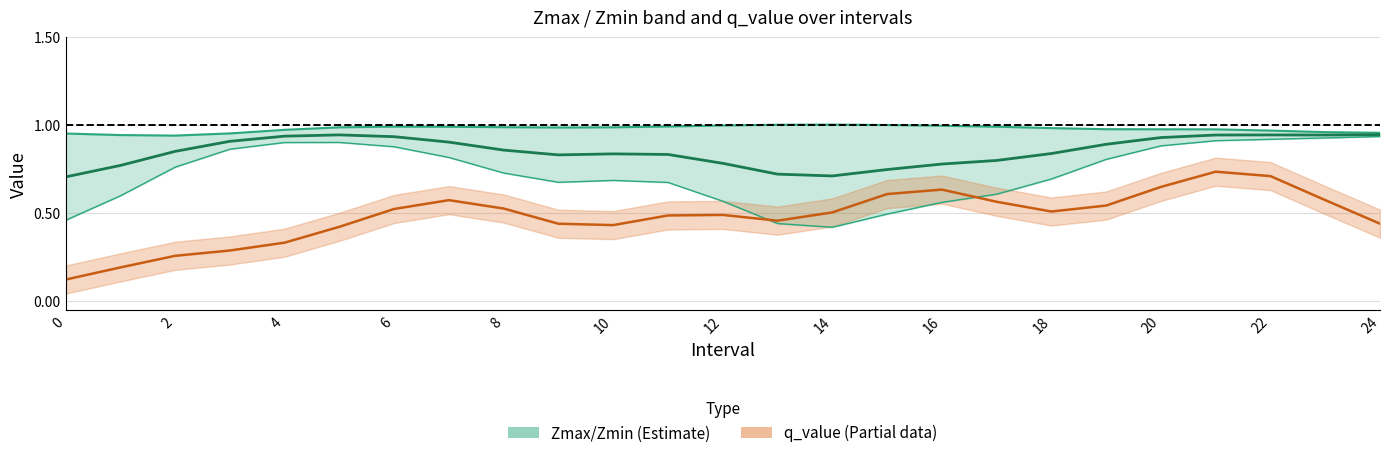

True or false: there are more than 2 points higher than both neighbors.

True